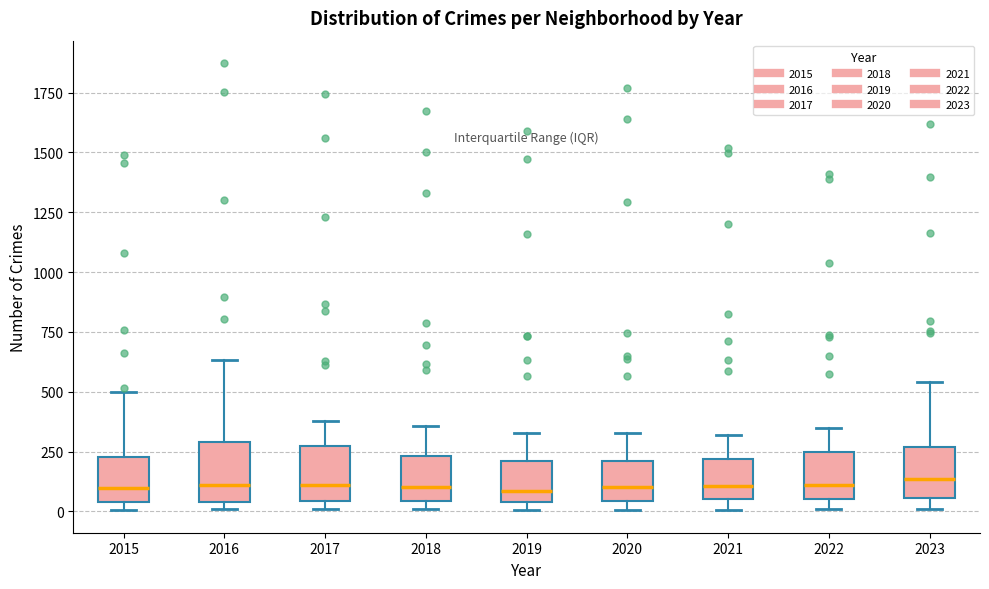

Reading left to right, read every box against the y-axis: the position of its median line, the range the box covers, and the ends of its whiskers. The values are not printed on the chart, so give them approximately, as read against the axis.

2015: median 100, box 50 to 250, whiskers 0 to 500
2016: median 100, box 50 to 300, whiskers 0 to 650
2017: median 100, box 50 to 250, whiskers 0 to 400
2018: median 100, box 50 to 250, whiskers 0 to 350
2019: median 100, box 50 to 200, whiskers 0 to 350
2020: median 100, box 50 to 200, whiskers 0 to 350
2021: median 100, box 50 to 200, whiskers 0 to 300
2022: median 100, box 50 to 250, whiskers 0 to 350
2023: median 150, box 50 to 250, whiskers 0 to 550